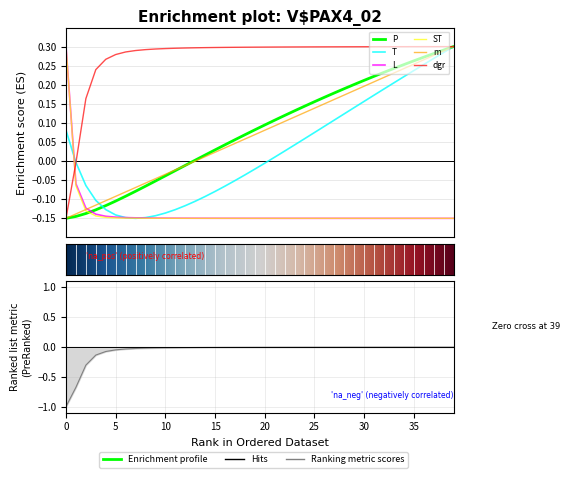

Is this an area chart (filled region under the line)?

No